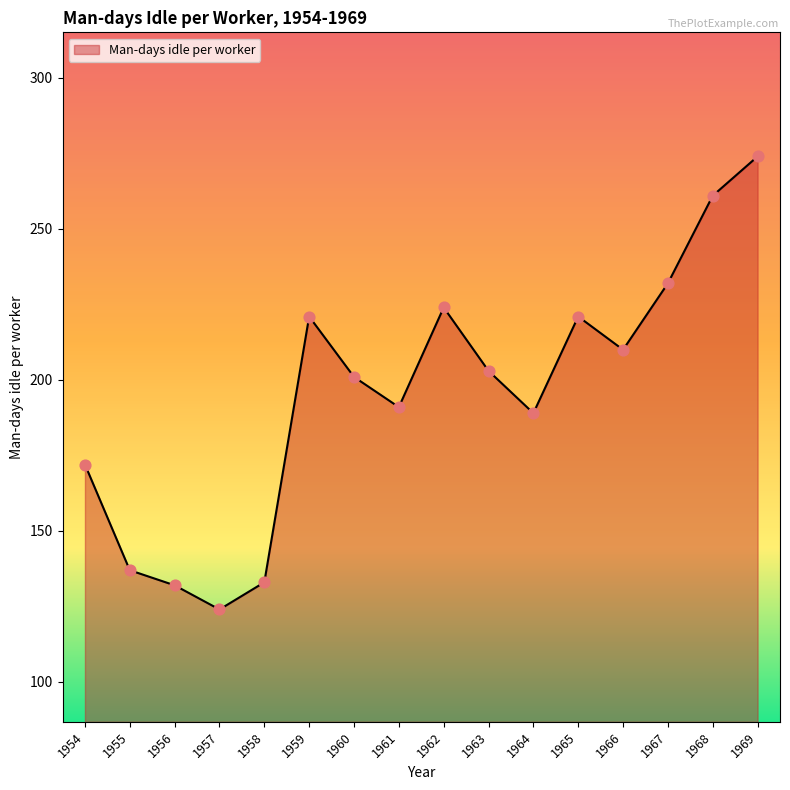

Between 1960 and 1965, which is larger?

1965